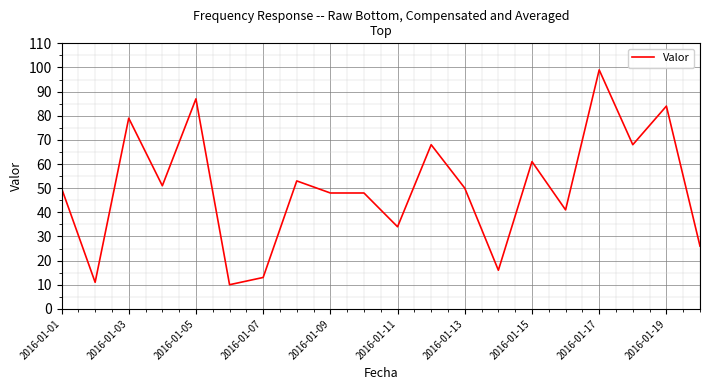

What is the maximum value shown in the chart?

99